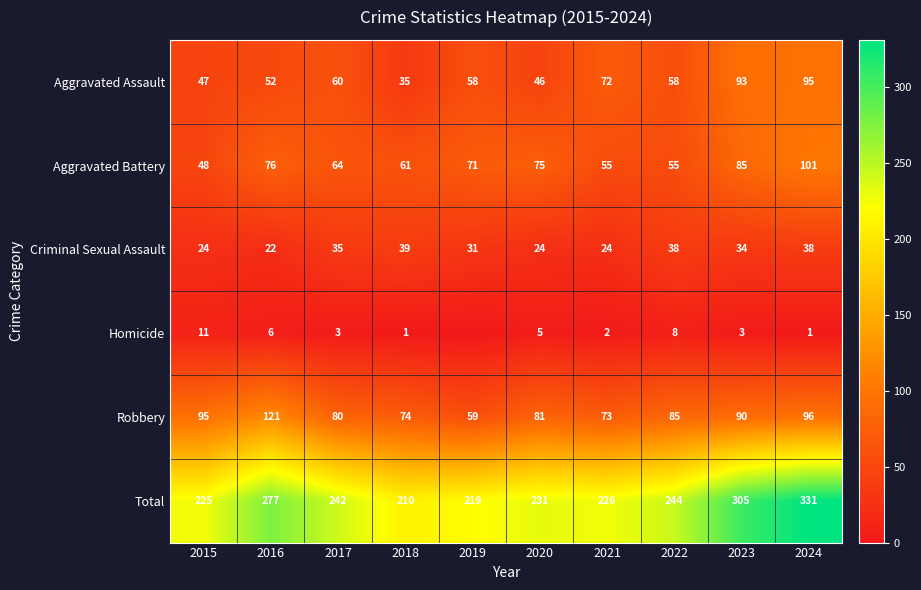

What is the spread (max minus min) of values at 2020?

226